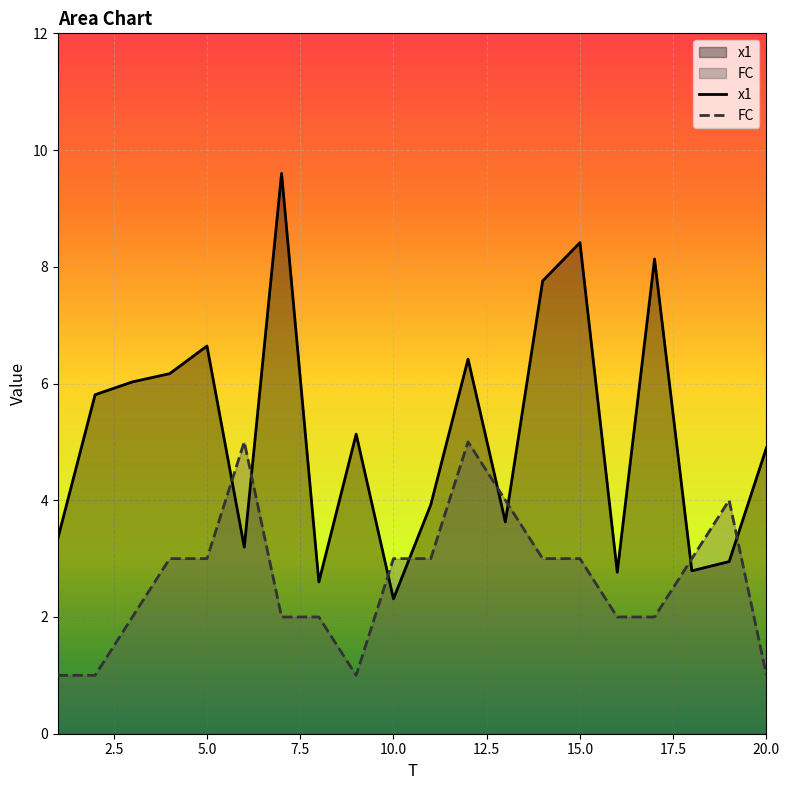

What is the difference between the maximum and second lowest values in the FC series?

4.0